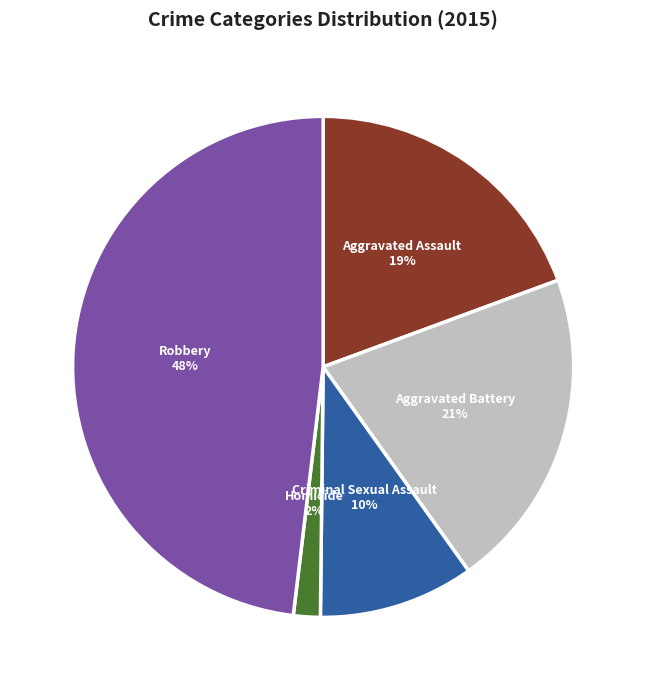

Is there any slice that represents more than half of the pie?

No